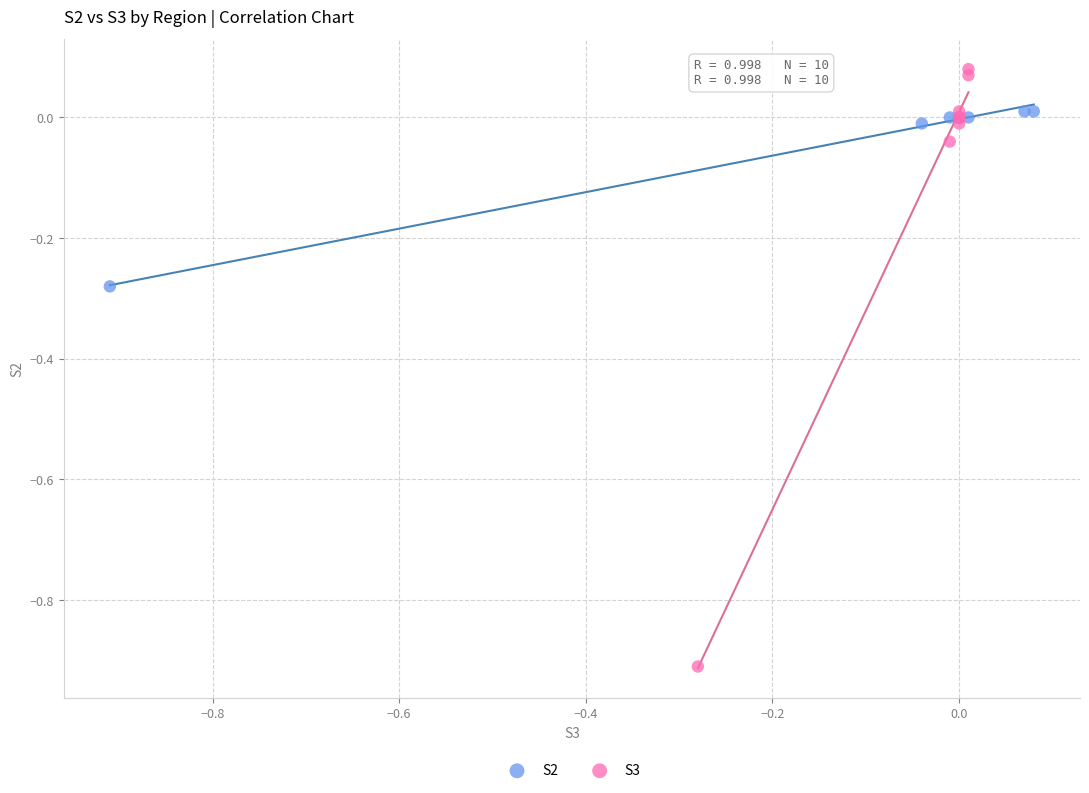

Which series reaches the maximum Y coordinate?

S3